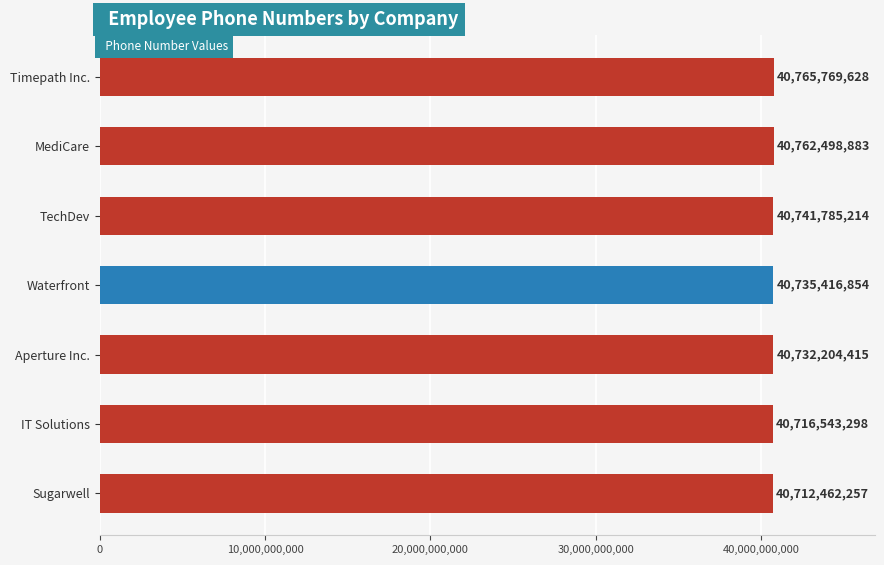

What is the ratio of the value at Timepath Inc. to the value at Sugarwell?

1.0